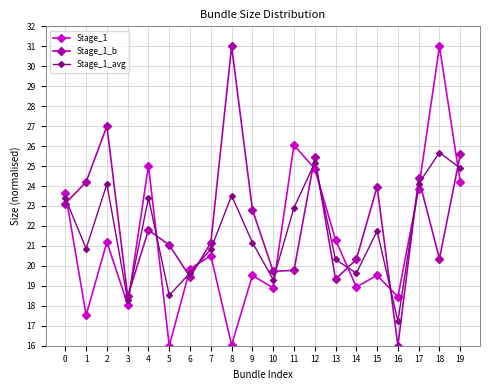

Is it true that Stage_1 equals 24.9 at 12?

True